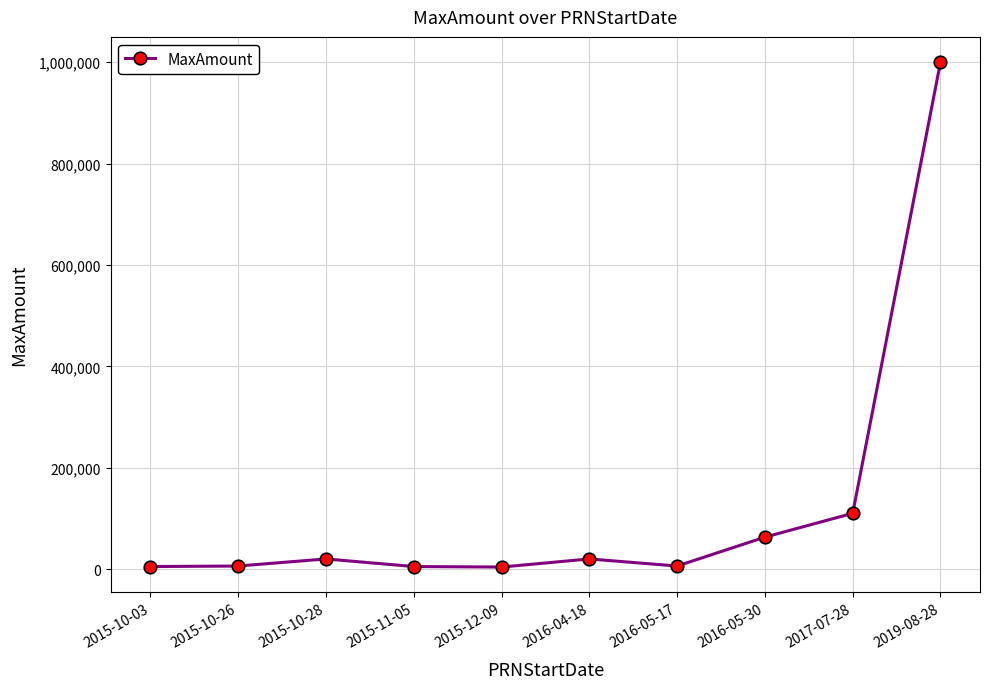

Where is the first local maximum?

2015-10-28